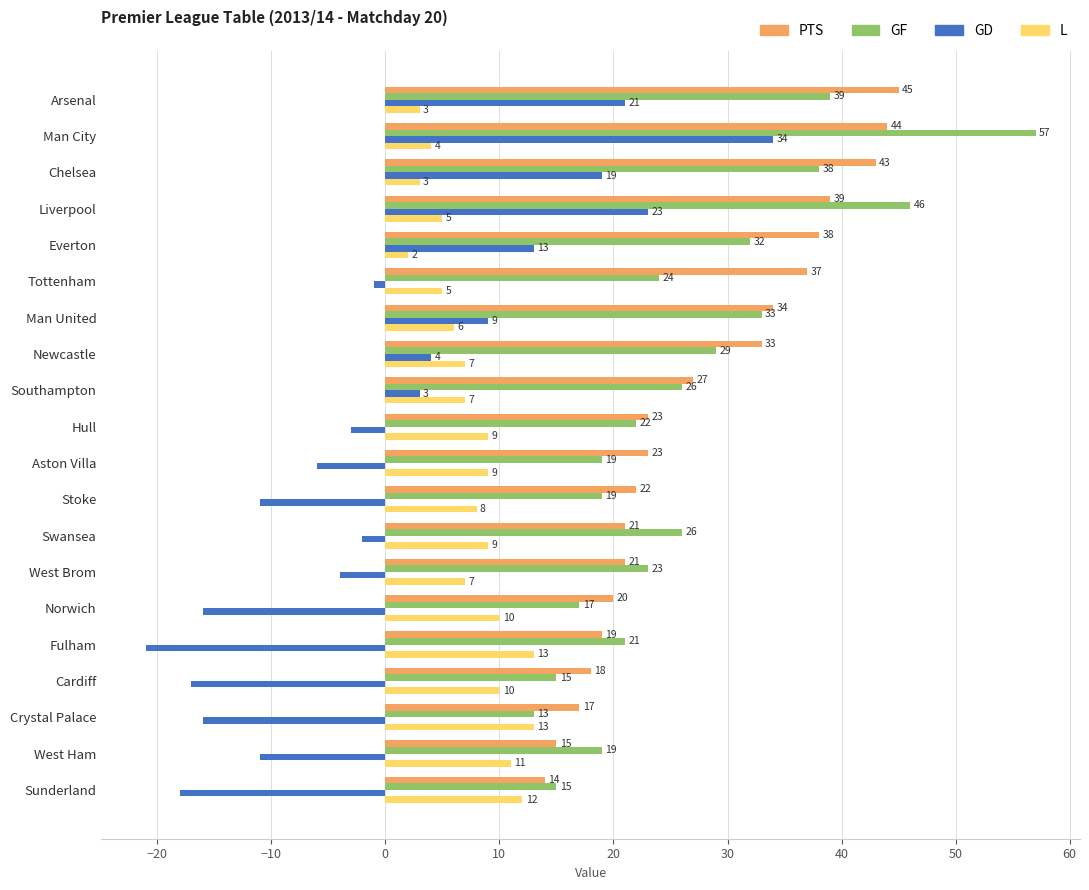

What is the sum of all L values?

153